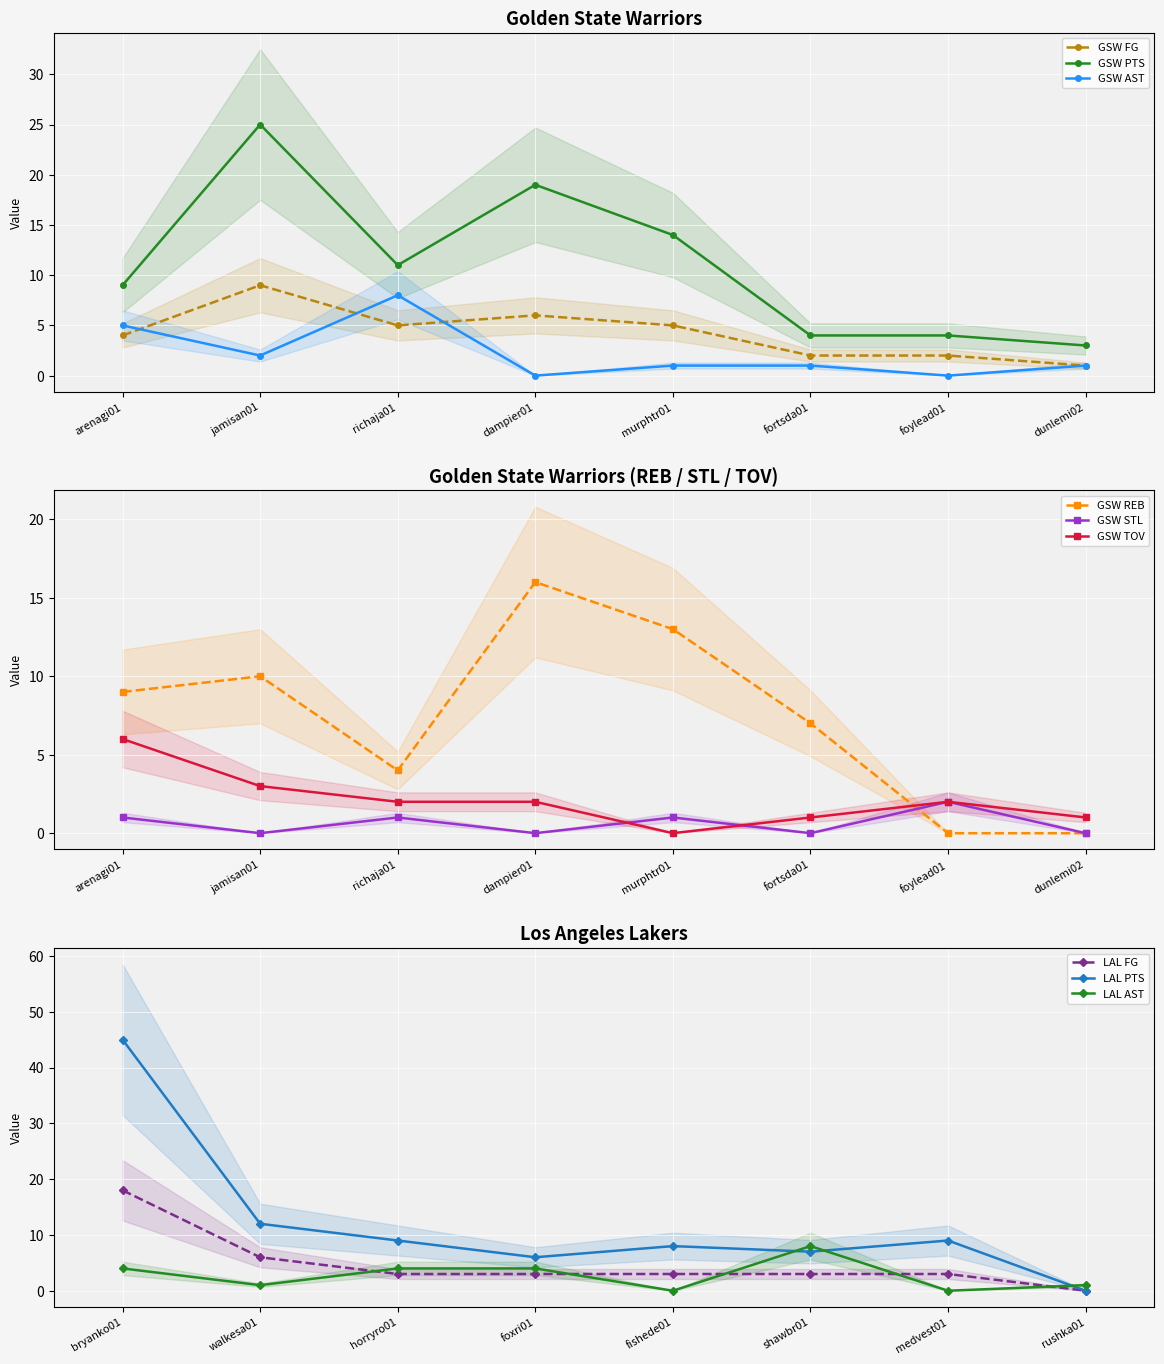

The value of GSW FG at dampier01 is 3. True or false?

False